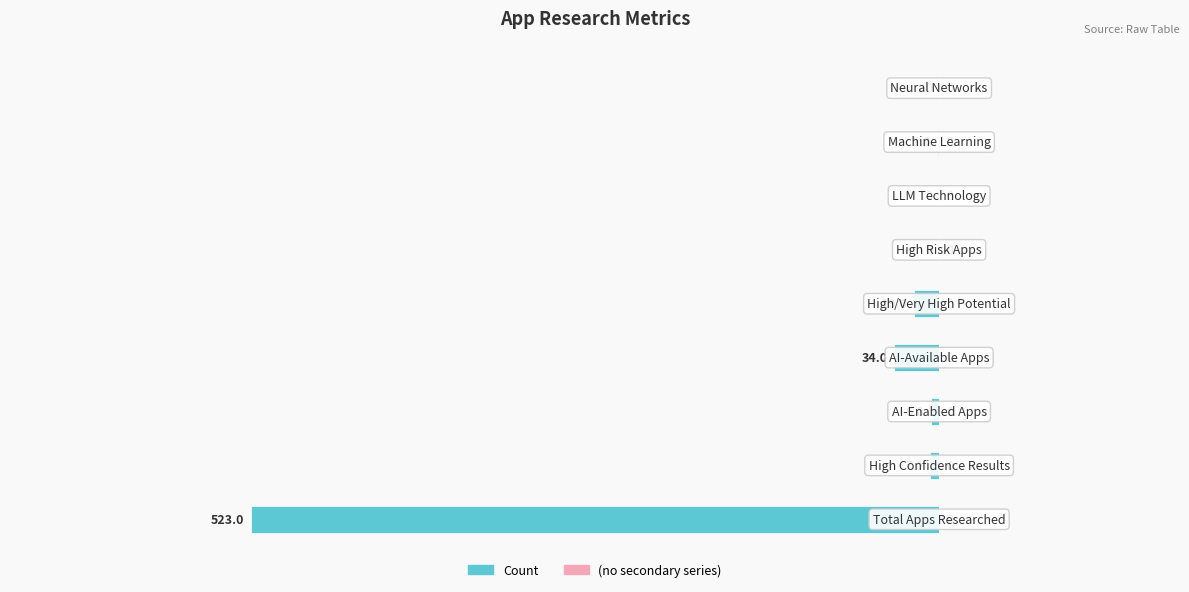

What is the sum of all values?

-590